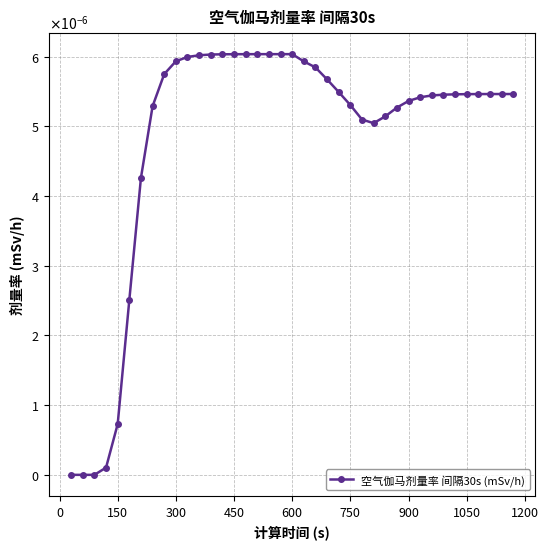

Does the chart have visible grid lines?

Yes